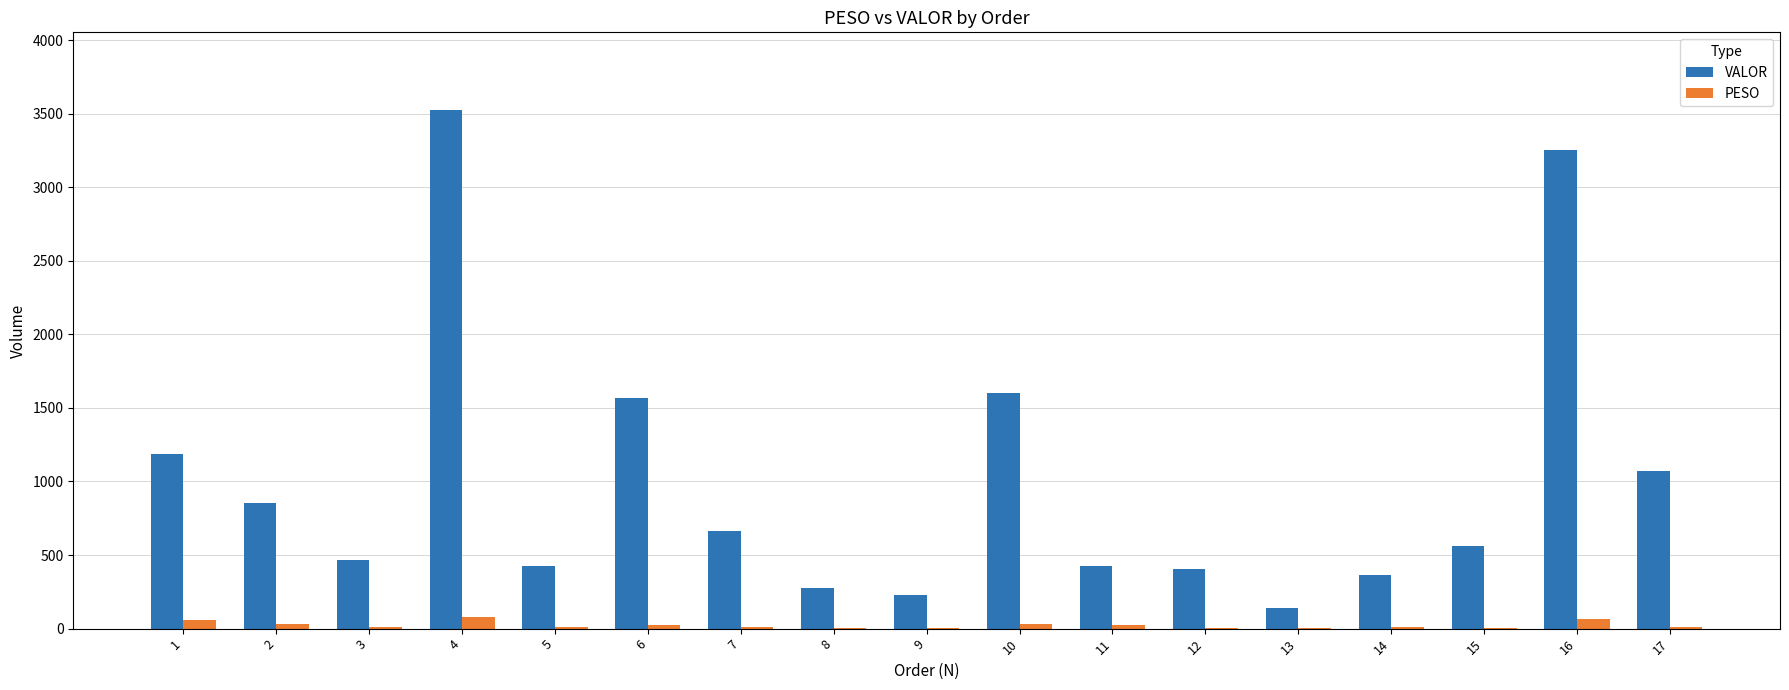

Is the value of PESO at 7 greater than the value of VALOR at 16?

No